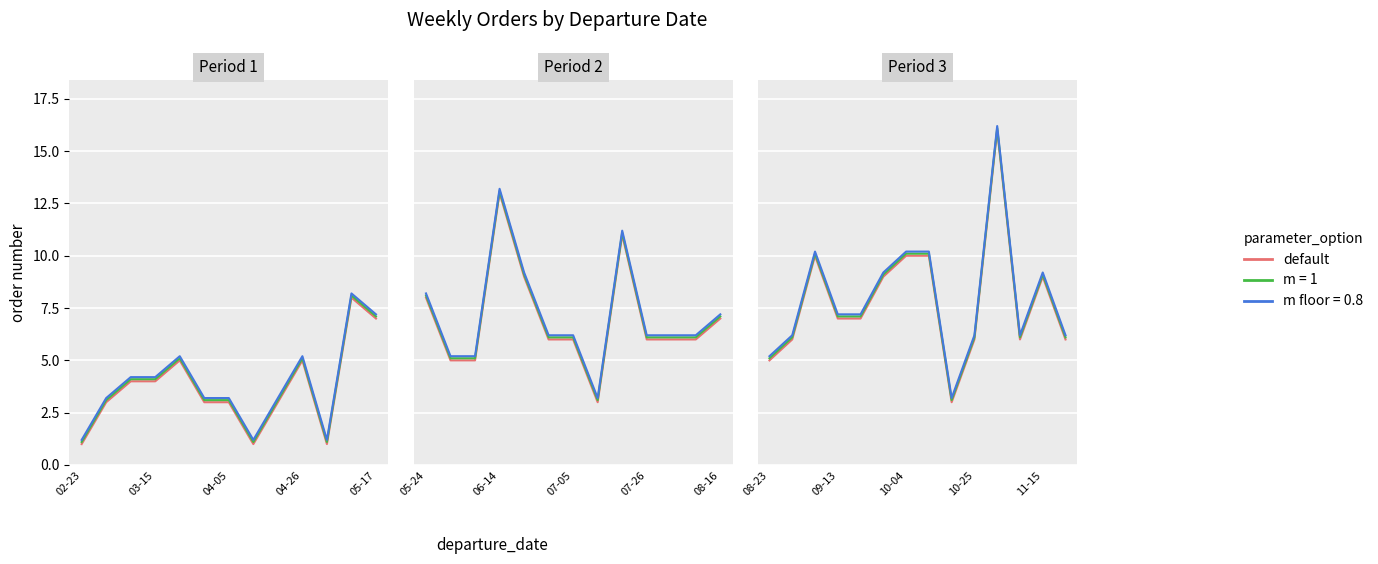

What is the change in value from 04-26 to 7?

+3